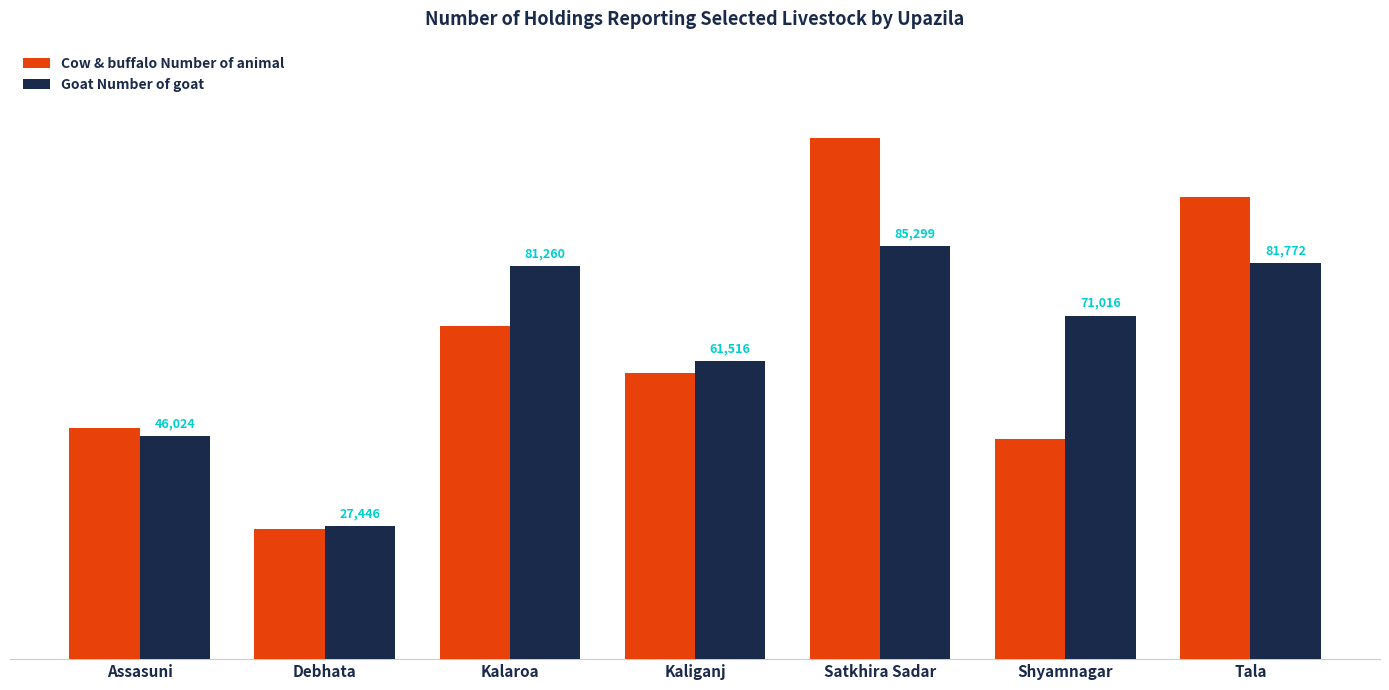

What is the approximate value of Cow & buffalo Number of animal at Shyamnagar?

45510